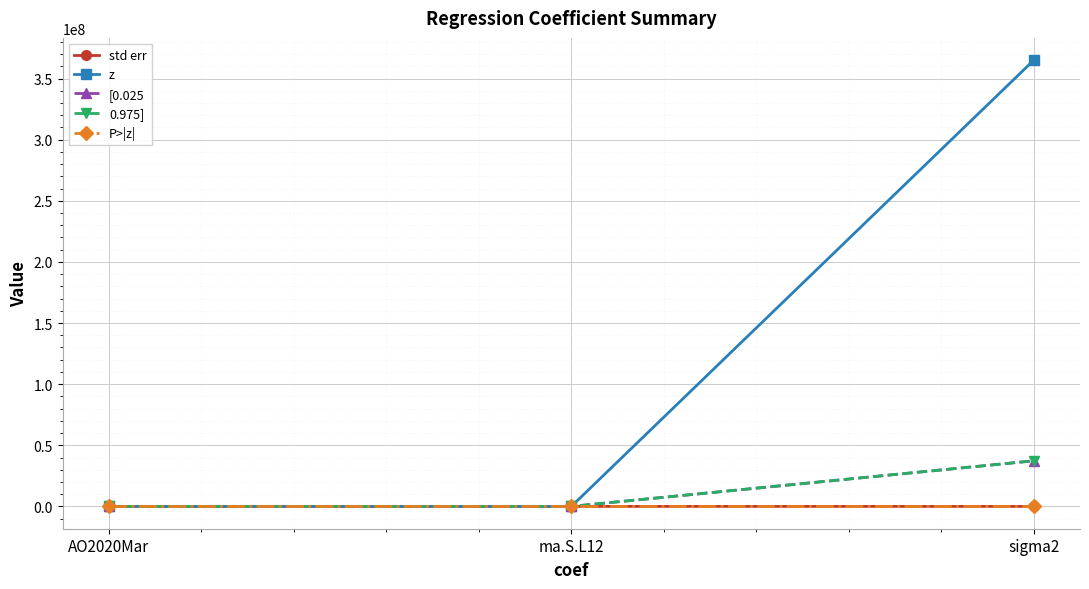

How many data points in z are less than -1?

2